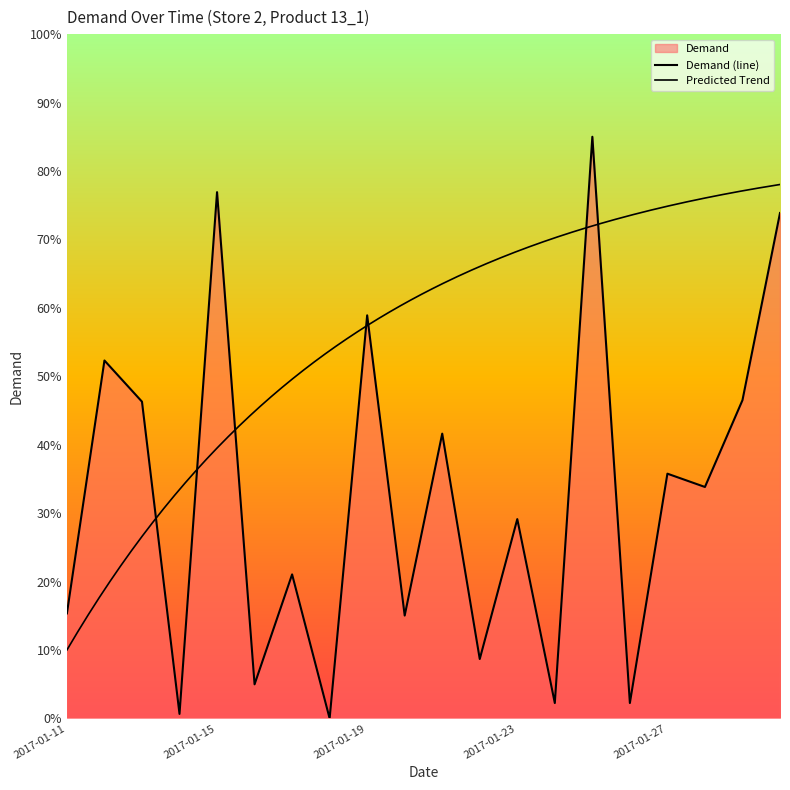

How many data points are above 33?

10